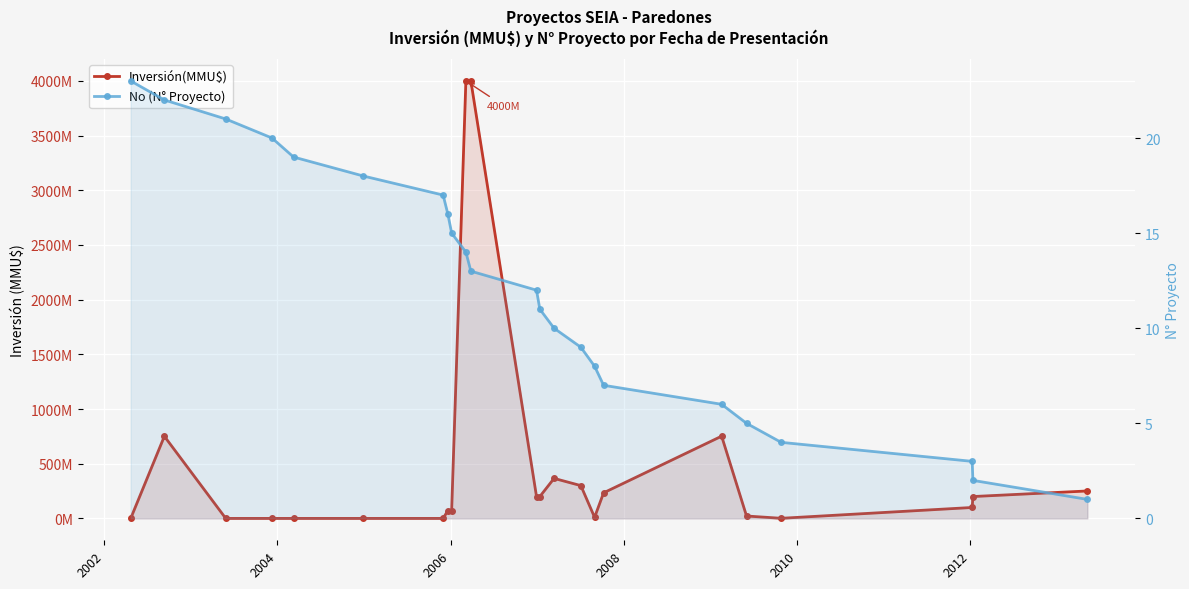

The No (N° Proyecto) series shows 7 at 9. True or false?

False